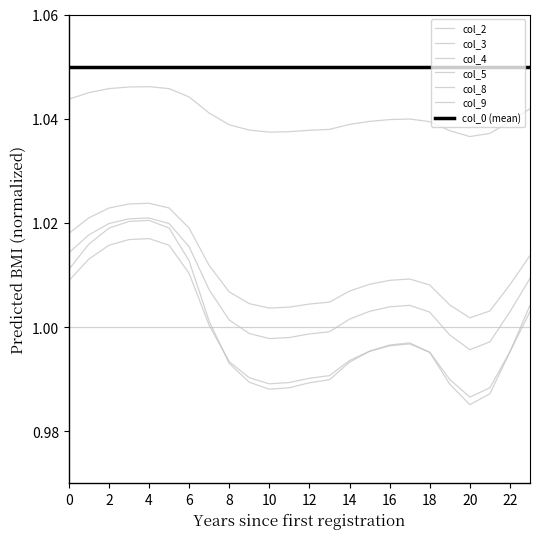

Does the chart display data point markers on the line(s)?

No